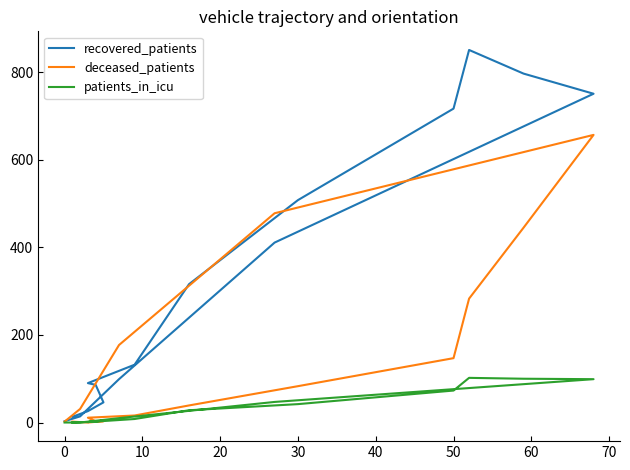

Does the chart display data point markers on the line(s)?

No